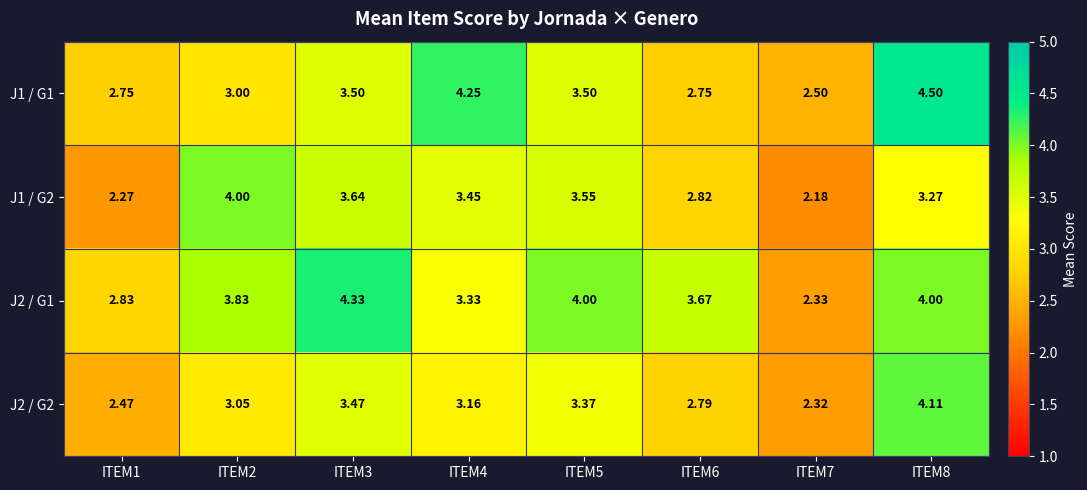

Is the value of J1 / G1 at ITEM7 greater than the value of J2 / G1 at ITEM5?

No